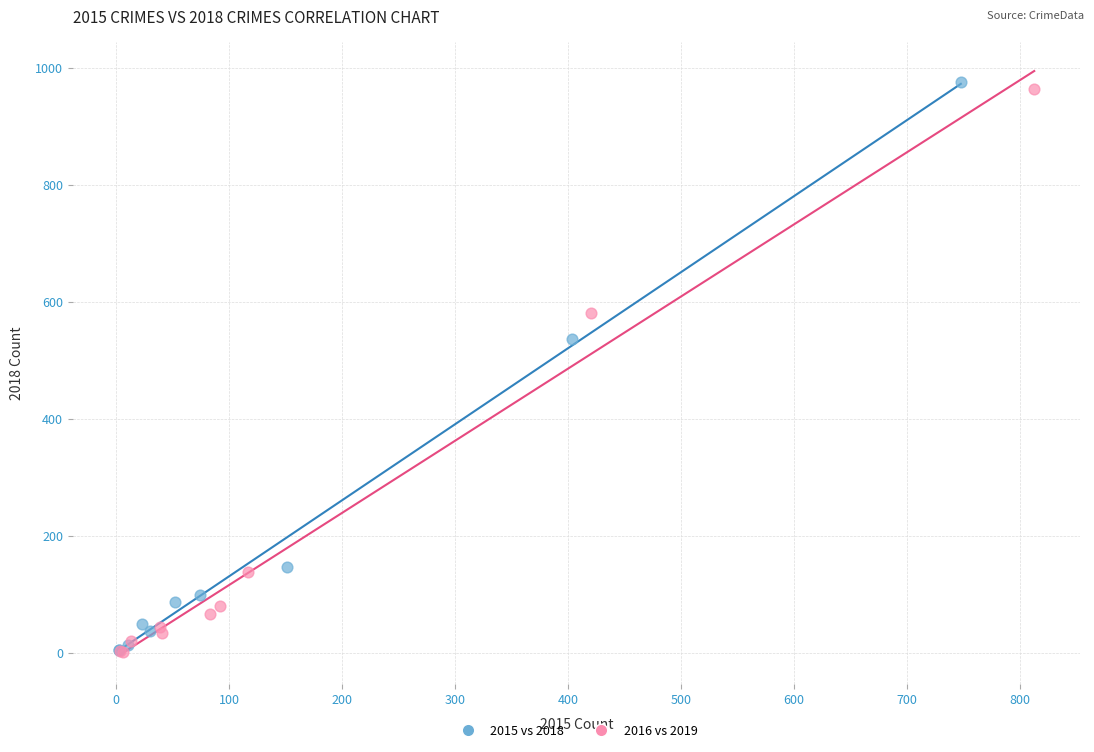

Which series contains the highest Y value?

2015 vs 2018